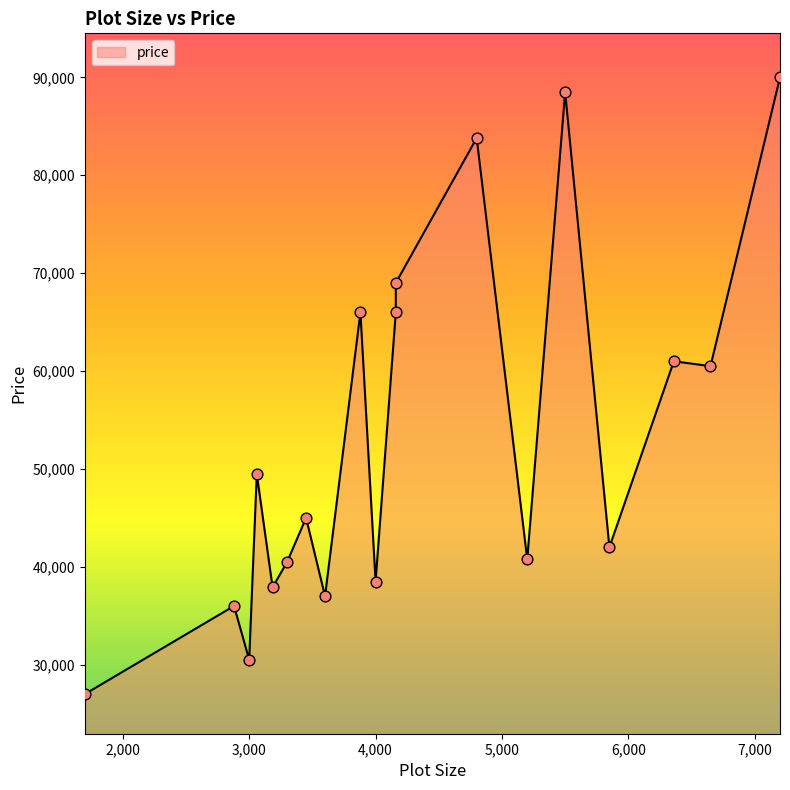

Between 4160 and 4800, which is larger?

4800